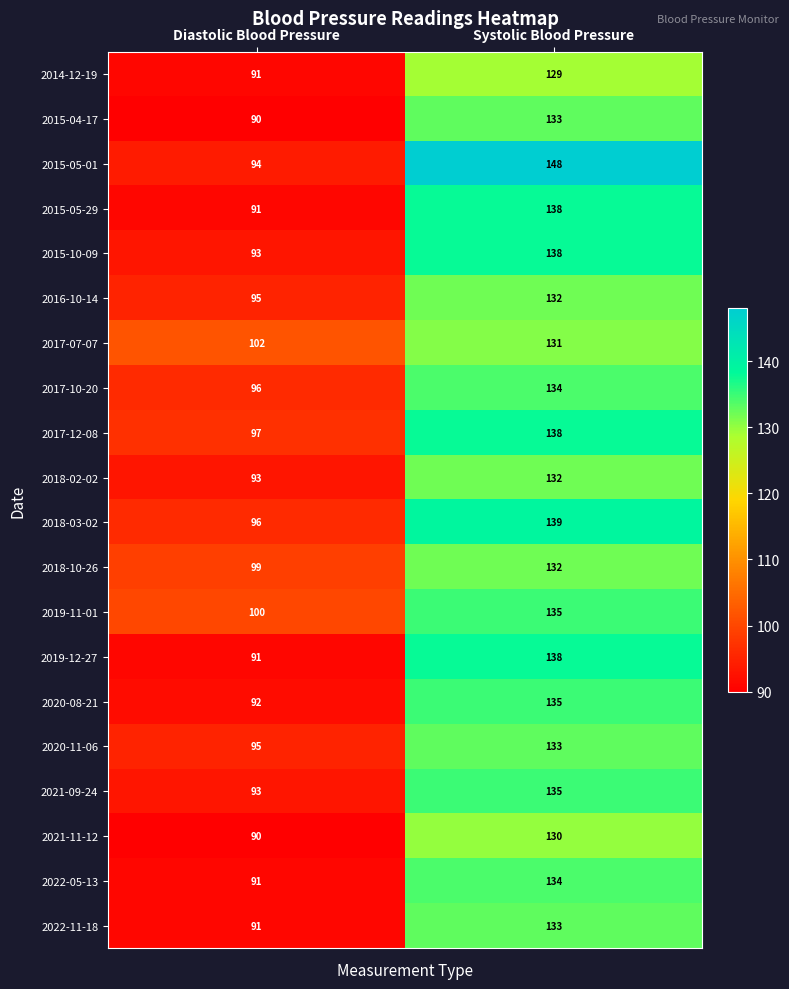

Which series has the largest range (max minus min)?

2015-05-01